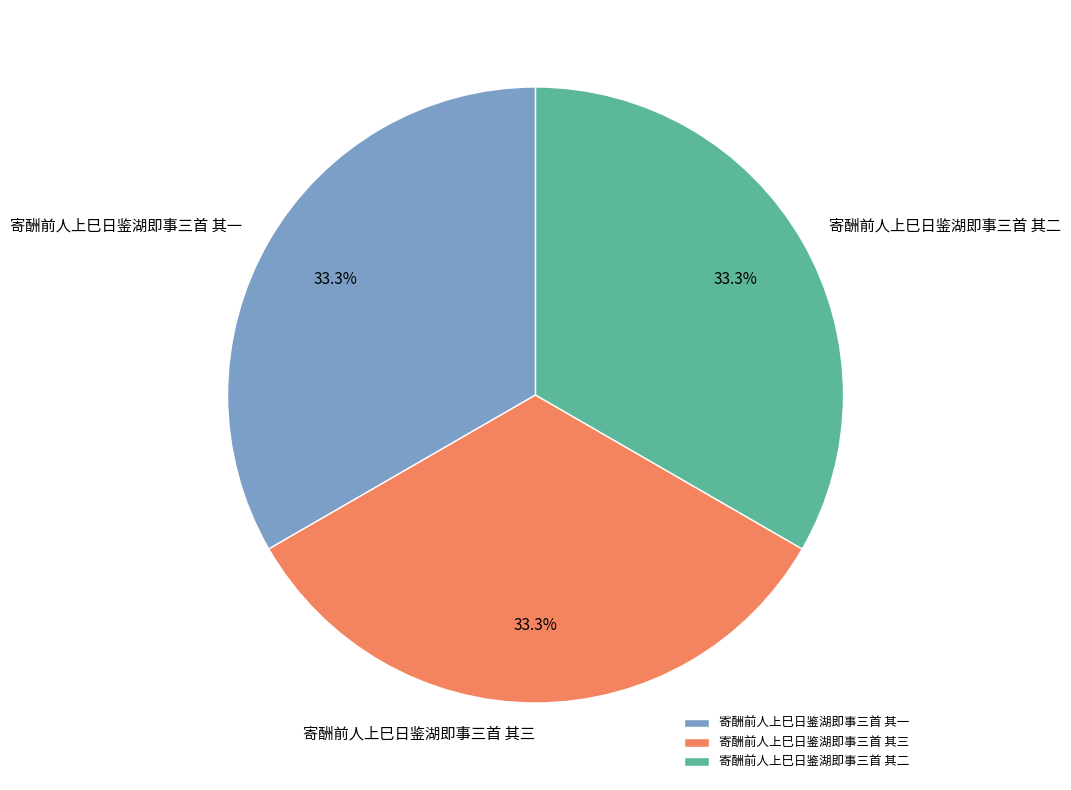

Count the number of slices in the pie.

3